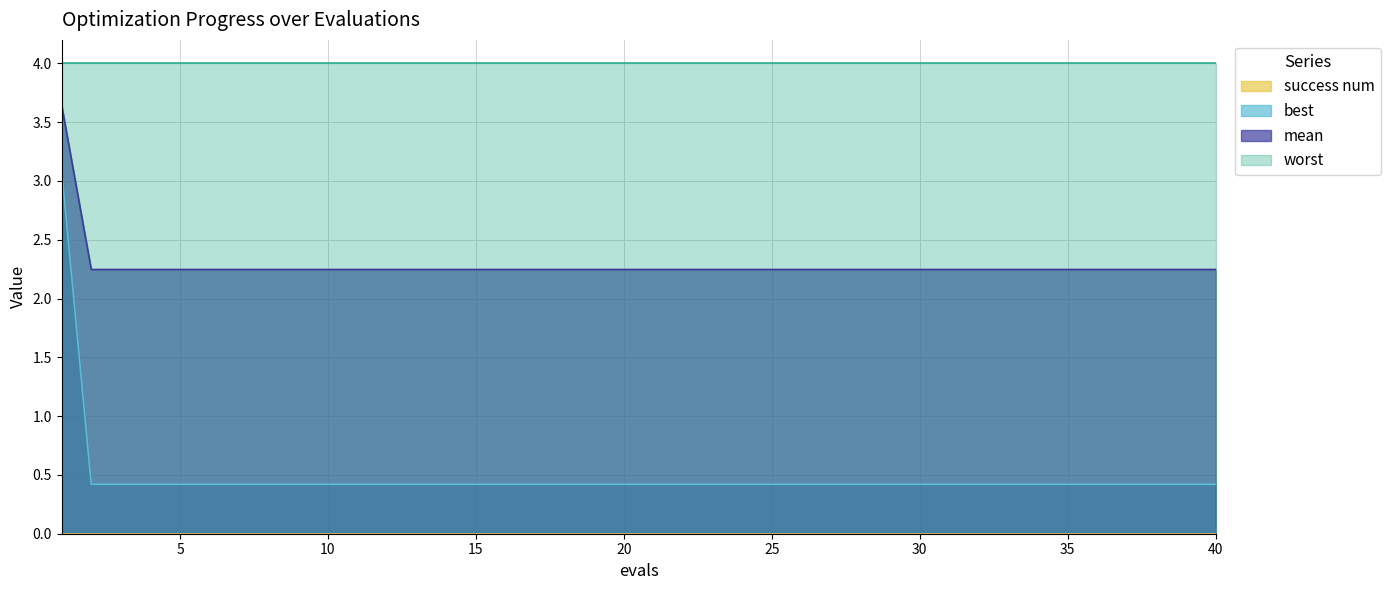

What is the total value across all series at 15?

6.7